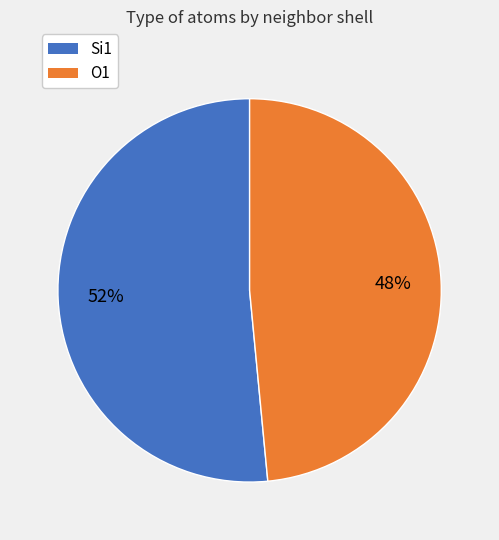

Between O1 and Si1, which is larger?

Si1